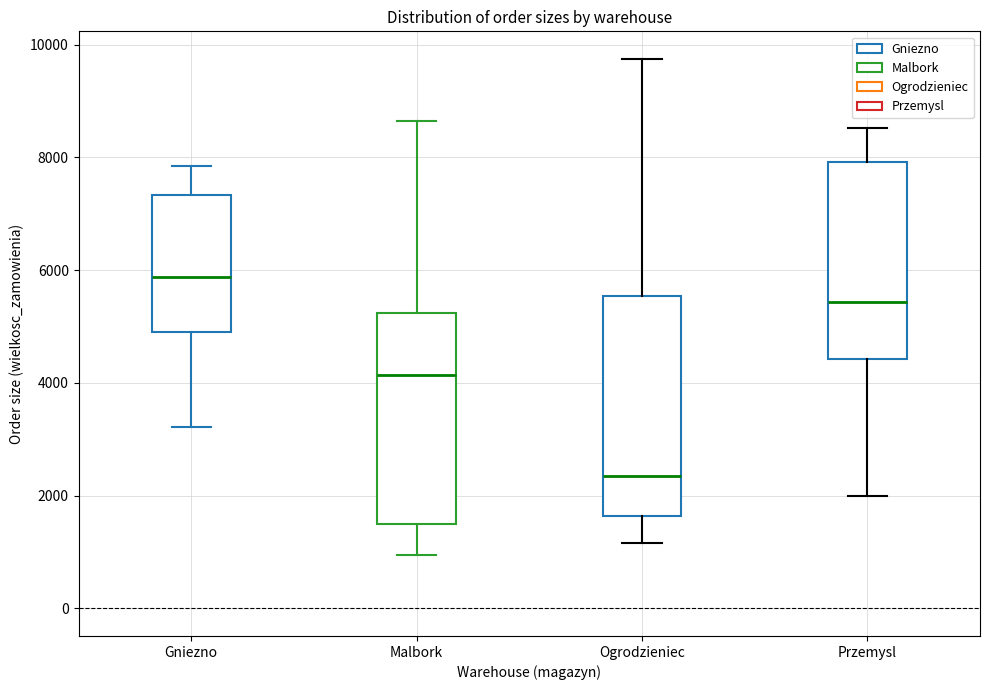

Which box has the highest median line?

Gniezno